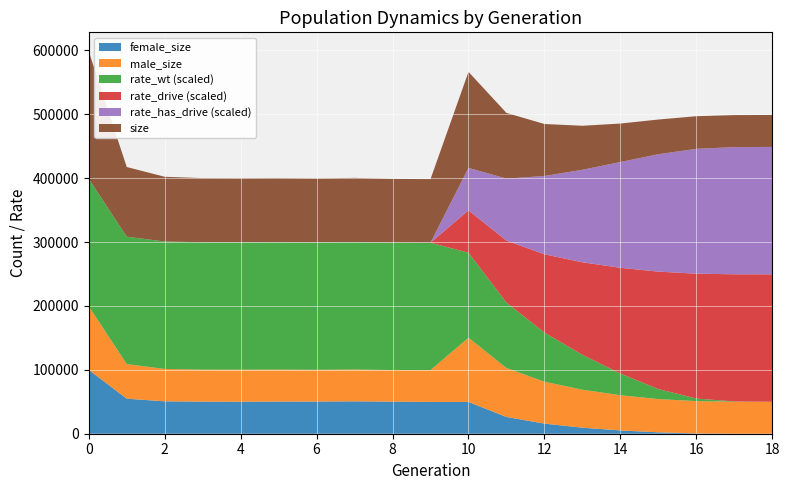

Reading right to left, transcribe all the data shown in this chart.

rate_wt: 0.0	0.0	0.0	0.1	0.2	0.3	0.4	0.5	0.7	1.0	1.0	1.0	1.0	1.0	1.0	1.0	1.0	1.0	1.0
rate_drive: 1.0	1.0	1.0	0.9	0.8	0.7	0.6	0.5	0.3	0.0	0.0	0.0	0.0	0.0	0.0	0.0	0.0	0.0	0.0
rate_has_drive: 1.0	1.0	1.0	0.9	0.8	0.7	0.6	0.5	0.3	0.0	0.0	0.0	0.0	0.0	0.0	0.0	0.0	0.0	0.0
size: 50000.0	50099.0	51029.0	54265.0	60251.0	68876.0	81392.0	102830.0	150236.0	99522.0	99681.0	100479.0	100060.0	100374.0	100222.0	100304.0	101340.0	108985.0	199403.0
male_size: 50000.0	50051.0	50518.0	52095.0	55128.0	59476.0	65562.0	76618.0	100510.0	49793.0	49487.0	49776.0	49716.0	50015.0	50174.0	50052.0	50644.0	54183.0	99517.0
female_size: 0.0	48.0	511.0	2170.0	5123.0	9400.0	15830.0	26212.0	49726.0	49729.0	50194.0	50703.0	50344.0	50359.0	50048.0	50252.0	50696.0	54802.0	99886.0